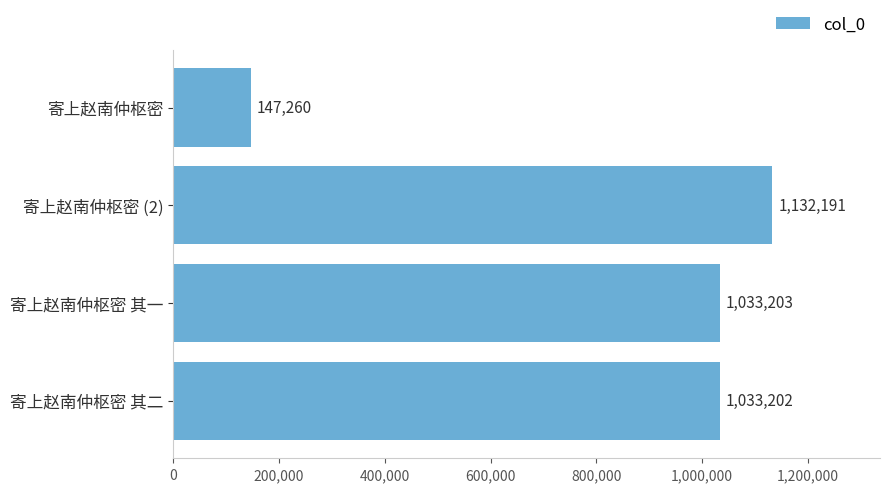

What is the difference between the second highest and minimum values?

885943